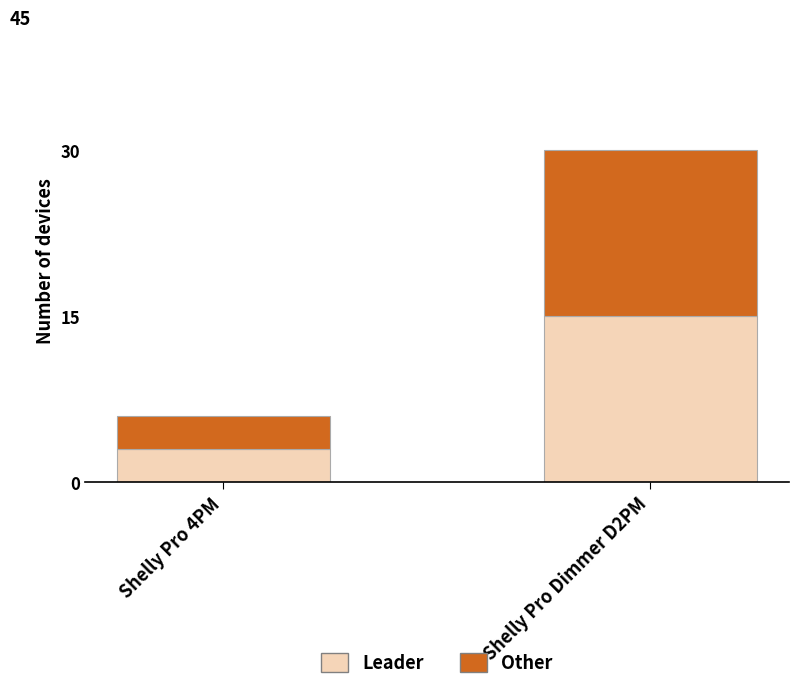

What is the highest value of the Leader series?

15